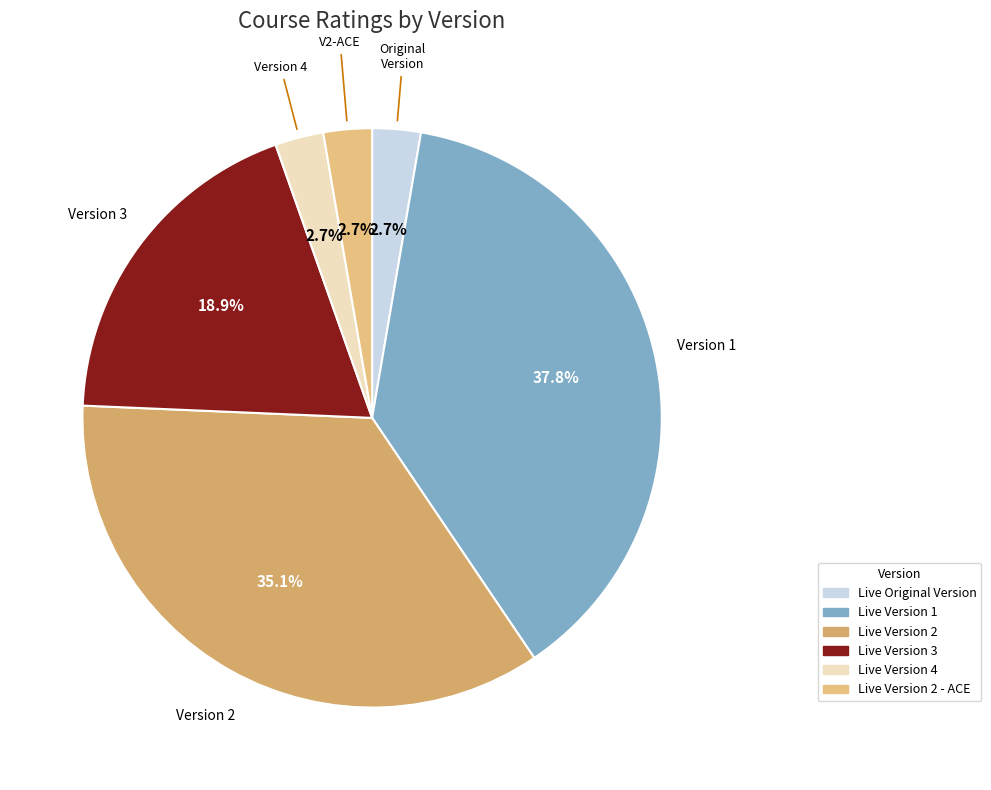

How many segments does this pie chart have?

6